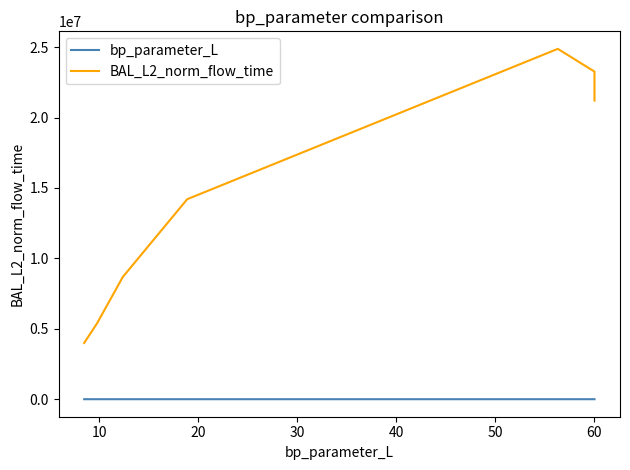

True or false: BAL_L2_norm_flow_time and bp_parameter_L cross at least once.

False